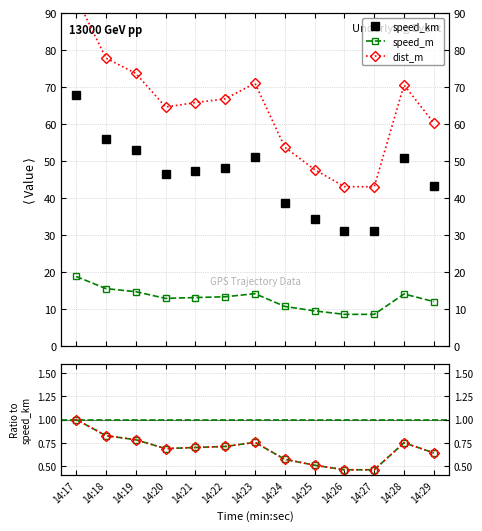

Is this an area chart (filled region under the line)?

No